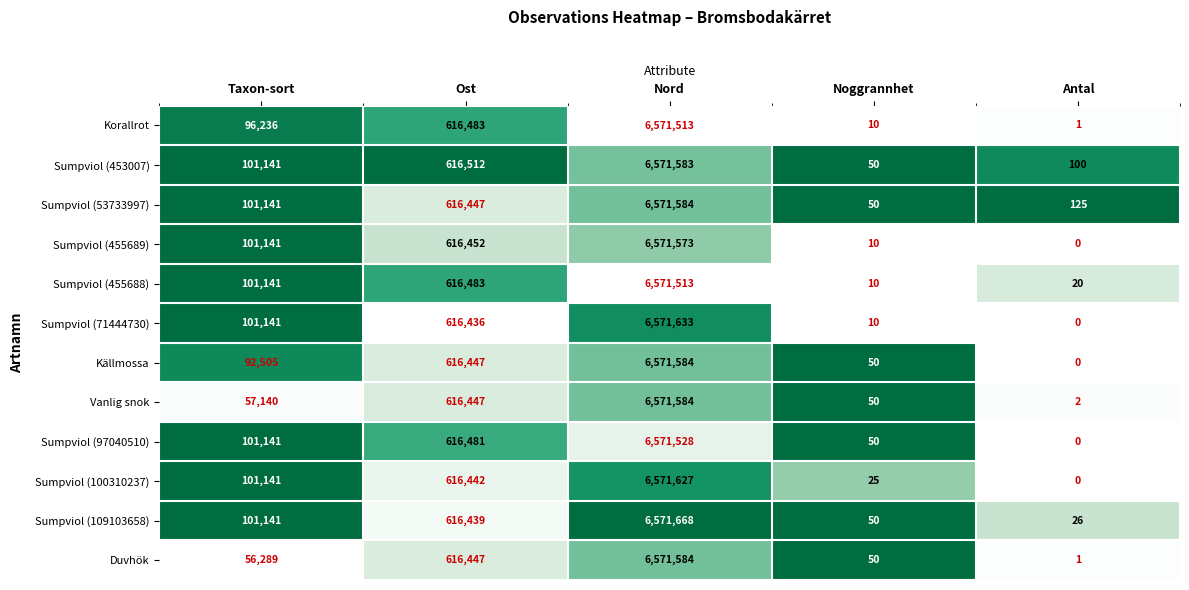

How many distinct data groups are displayed?

12